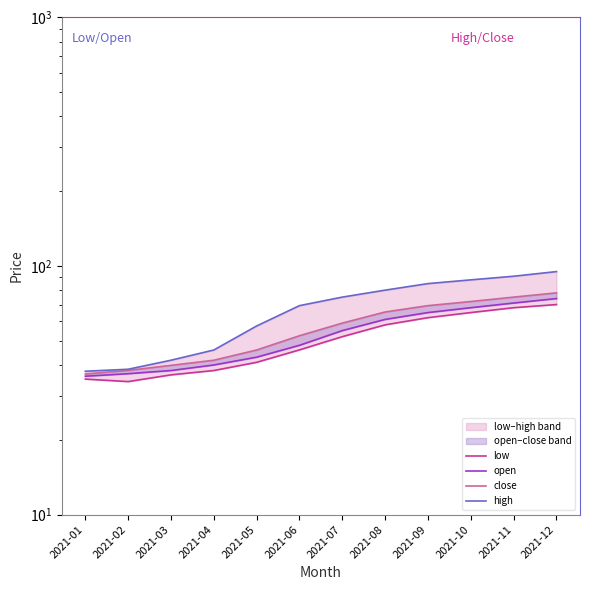

Which series has the widest spread of values?

high